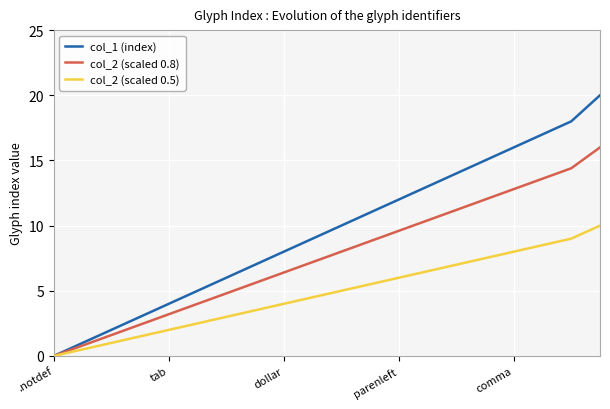

Which series has the largest range (max minus min)?

col_1 (index)